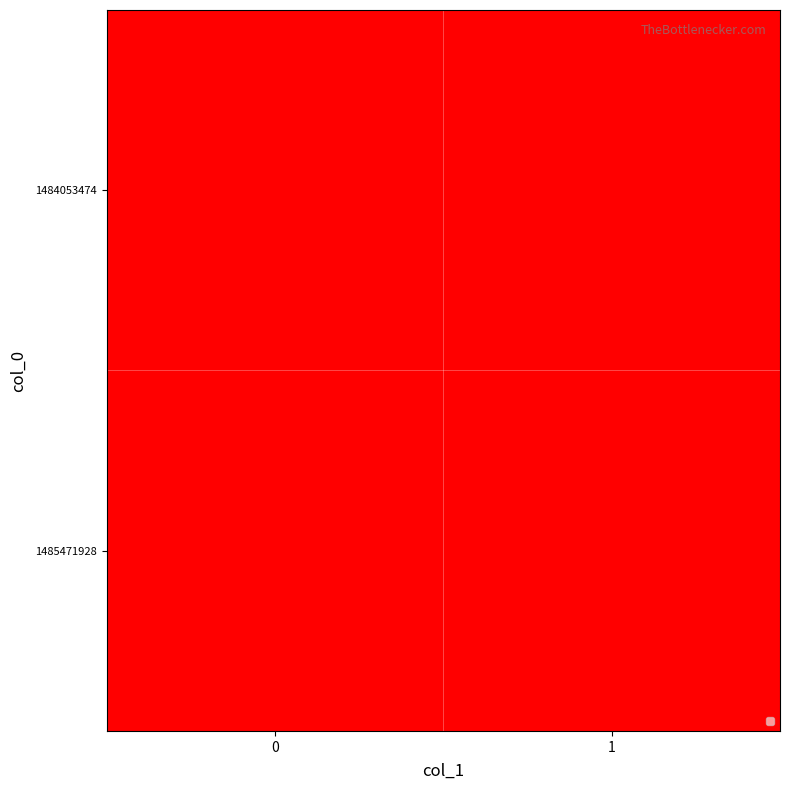

Reading left to right, list all the values displayed in this chart.

row_0: 0	0
row_1: 1	0